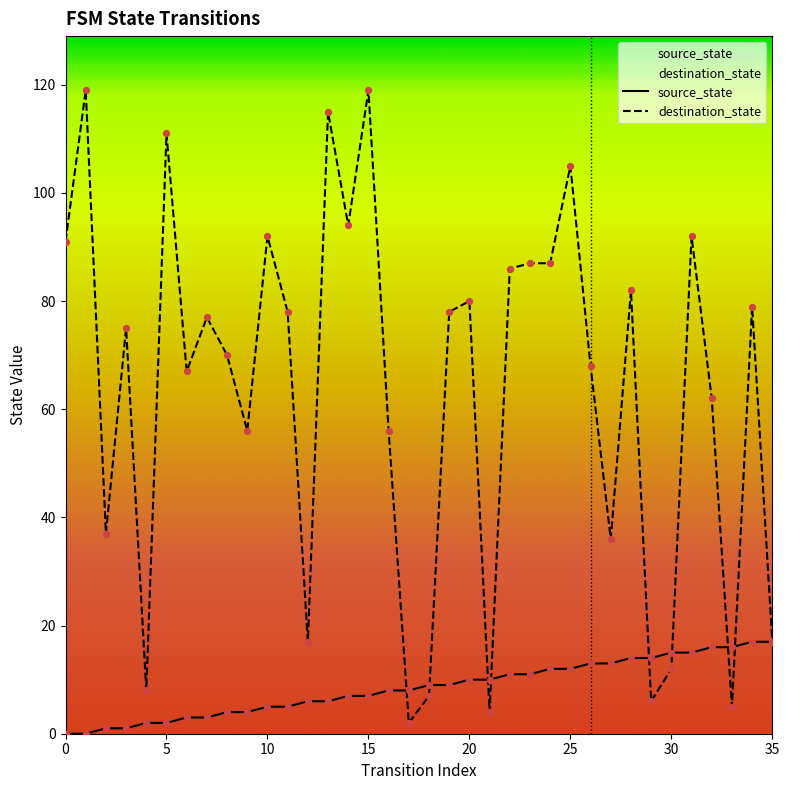

What are all the series names shown in the legend?

source_state, destination_state